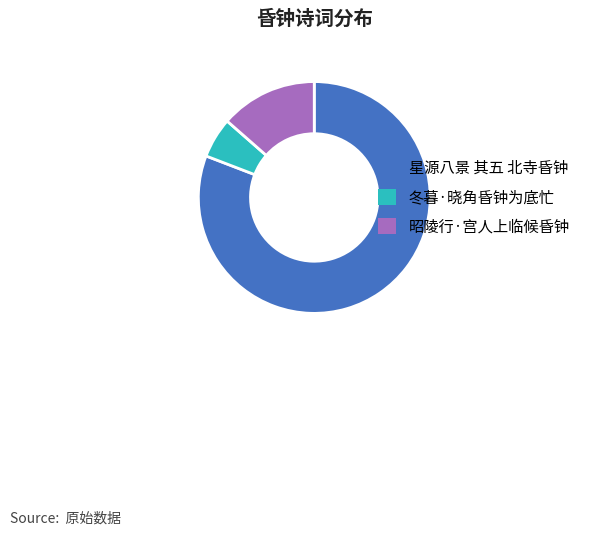

Which has a higher value, 昭陵行·宫人上临候昏钟 or 冬暮·晓角昏钟为底忙?

昭陵行·宫人上临候昏钟